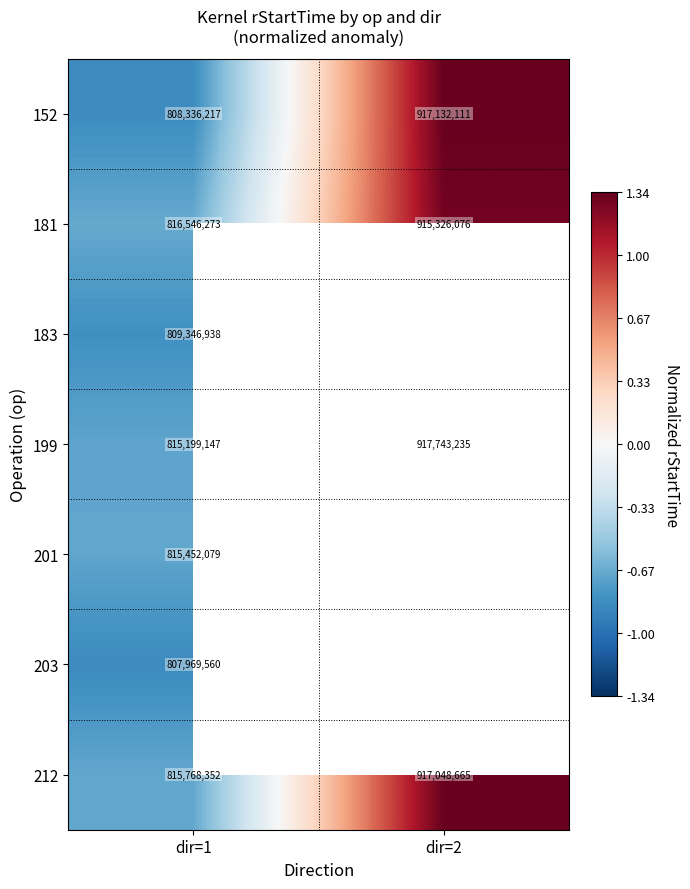

Is the value of 181 at dir=1 greater than the value of 199 at dir=1?

Yes